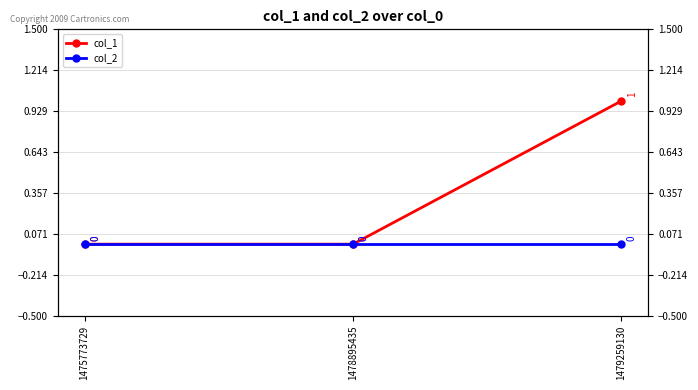

True or false: col_1 has a value of 0 at 1479259130.

False